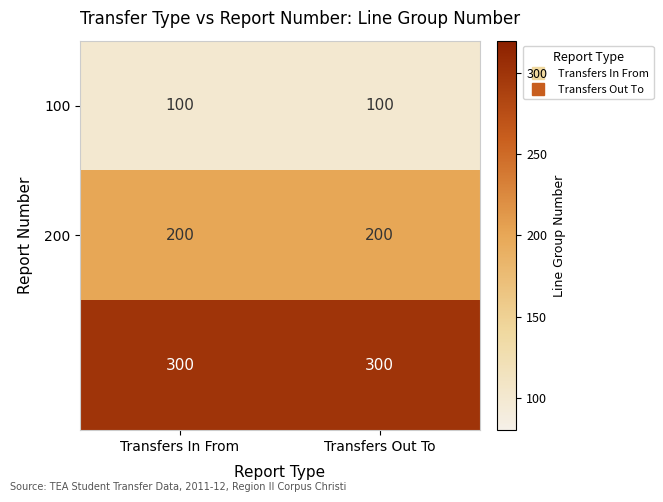

What is the greatest value displayed?

300